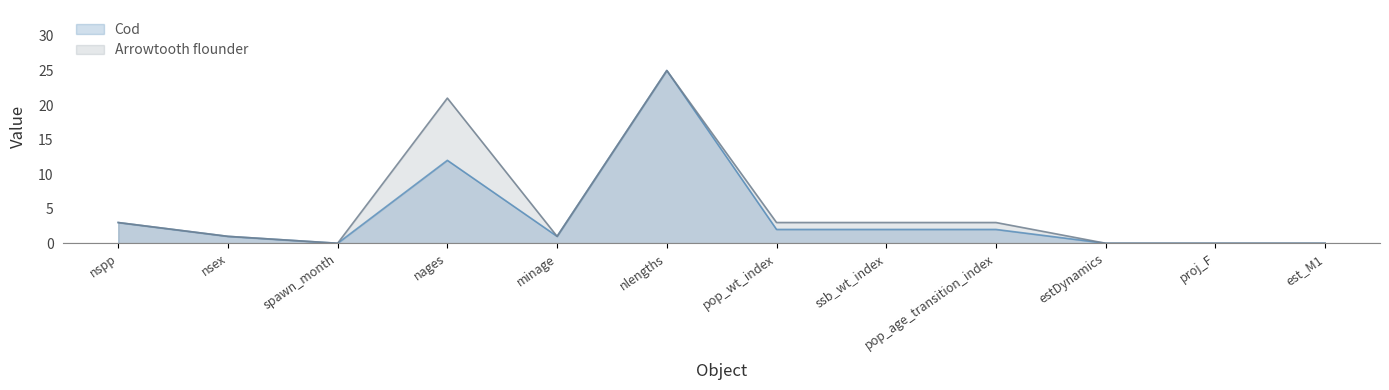

Rank the series at nspp from lowest to highest value.

Cod, Arrowtooth flounder